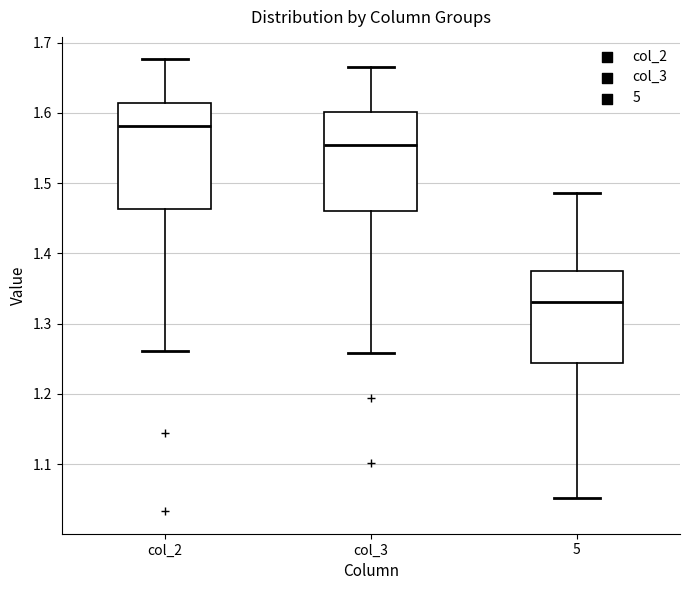

Which box's median line is the highest?

col_2